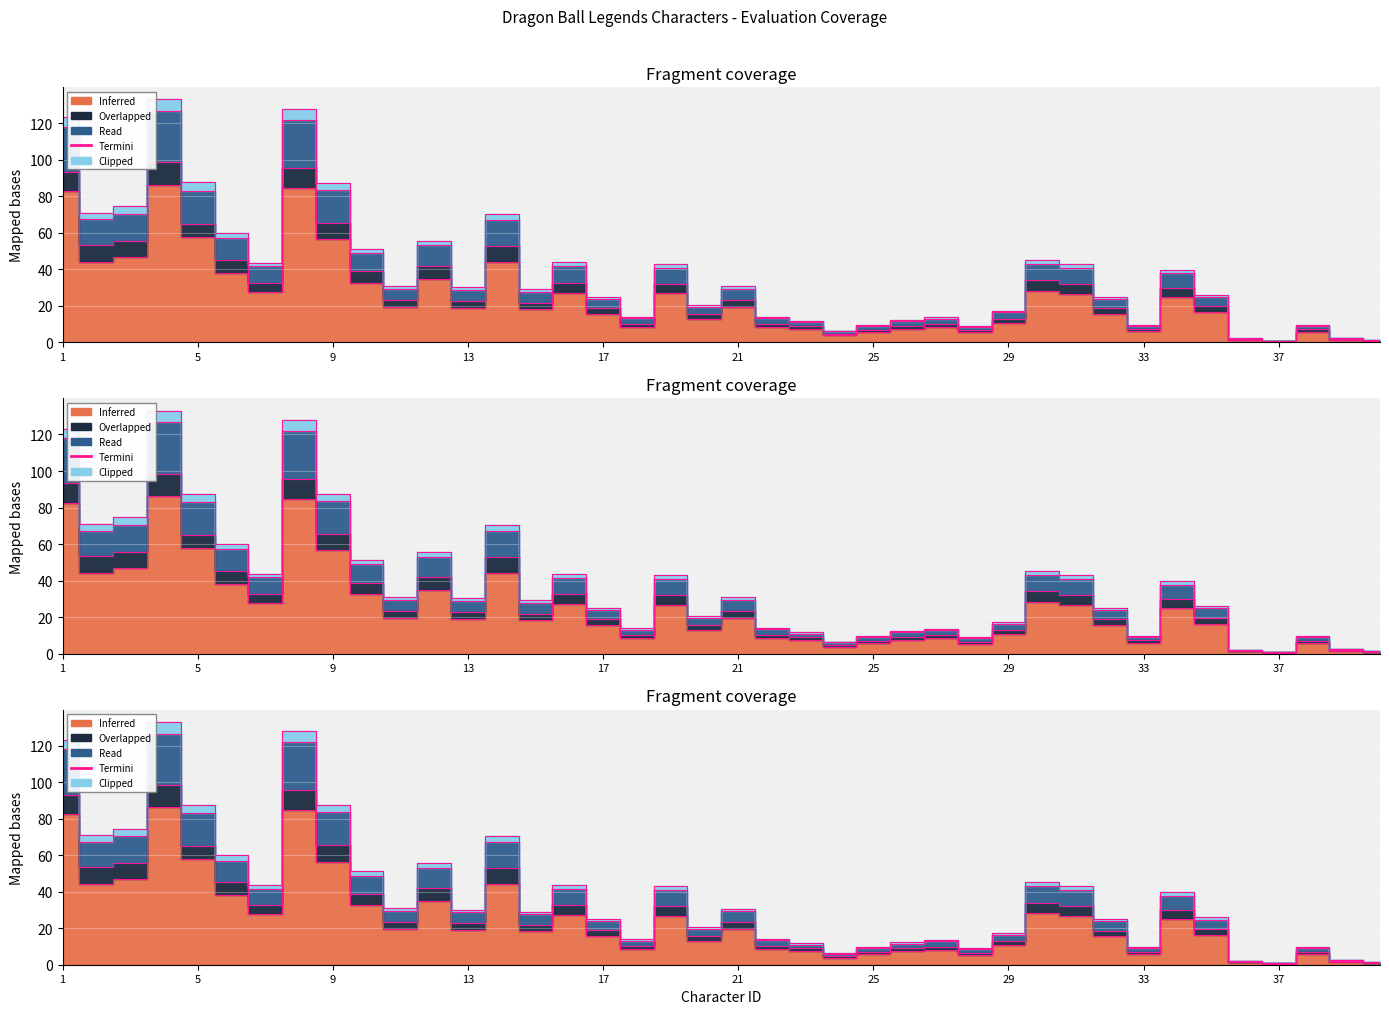

Which category has the lowest value across all series?

37